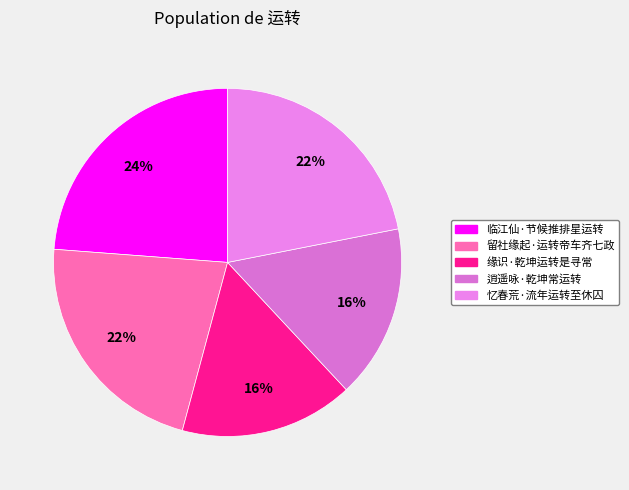

The 逍遥咏·乾坤常运转 slice represents 16% of the pie. True or false?

True